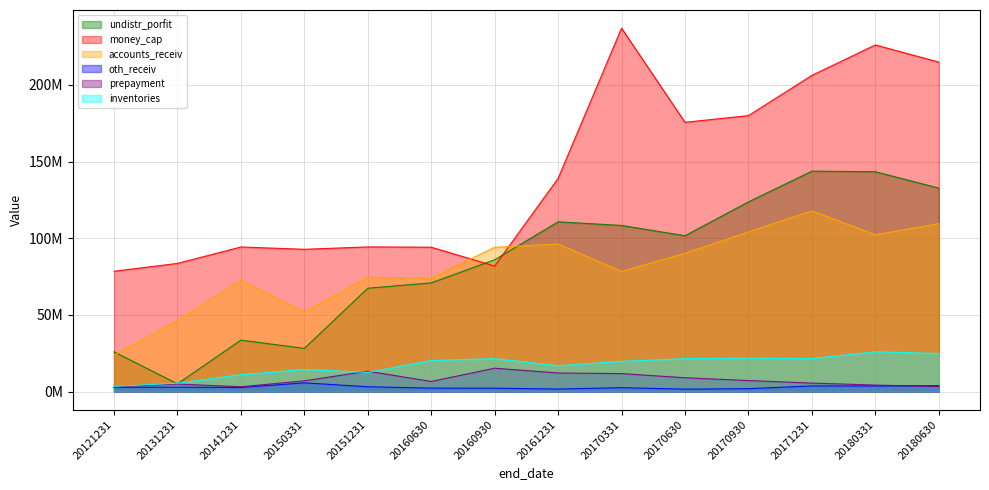

What is the minimum value for money_cap?

78481528.8